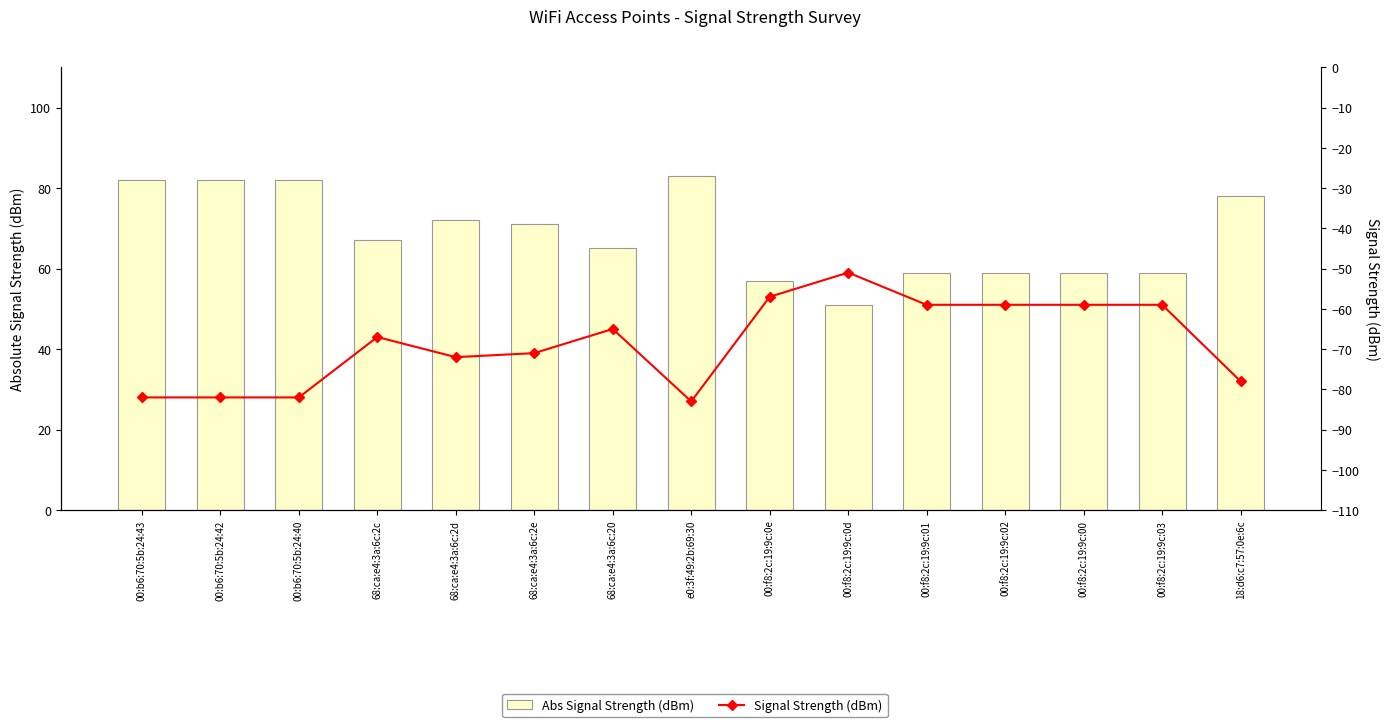

What is the minimum value shown in the chart?

-83